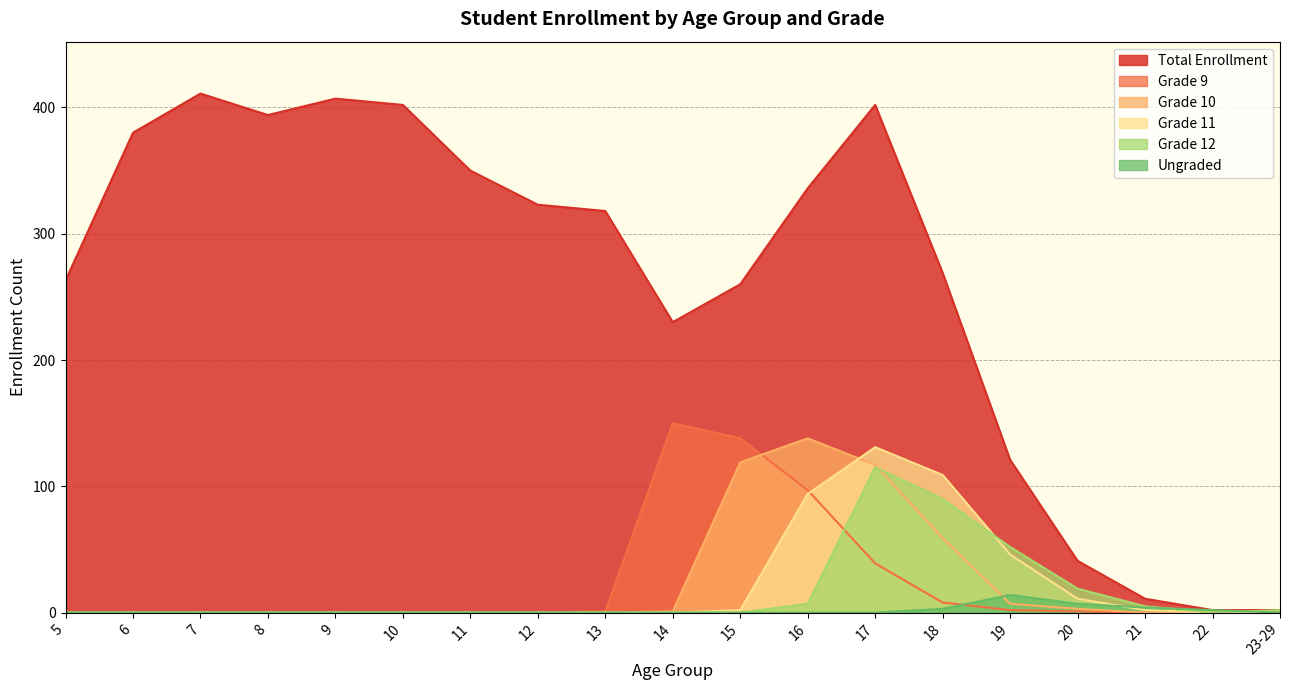

How many interior local peaks does the Grade 12 series have?

1